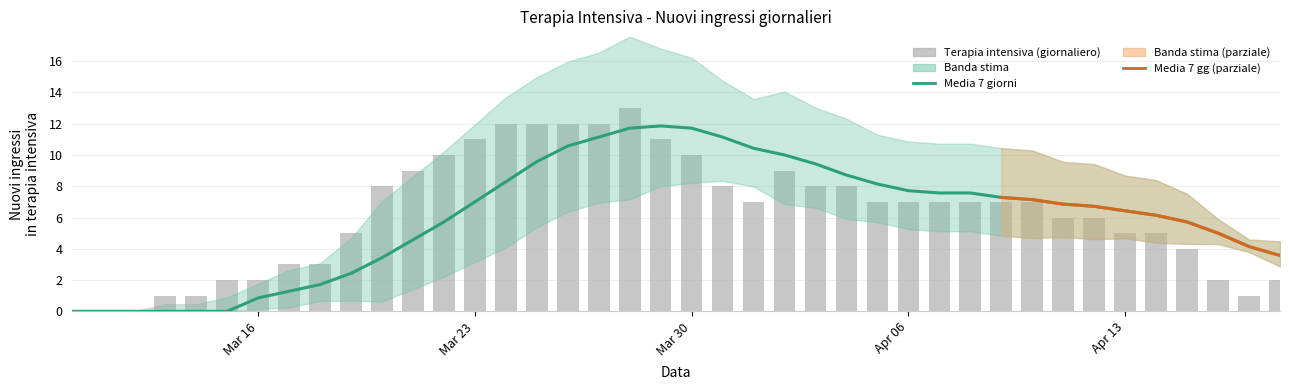

The Media 7 giorni series shows 7.4 at 17. True or false?

False